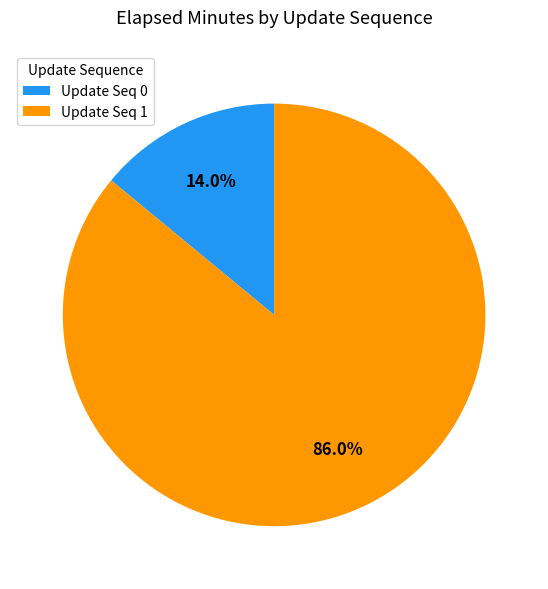

Is there a majority slice in this chart?

Yes